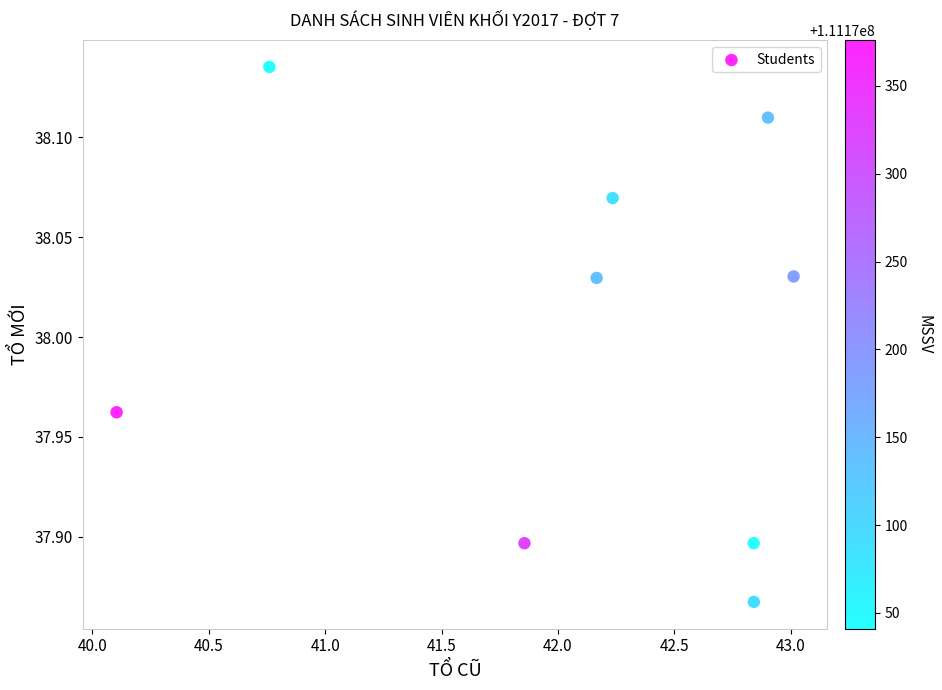

What is the average X value?

42.1